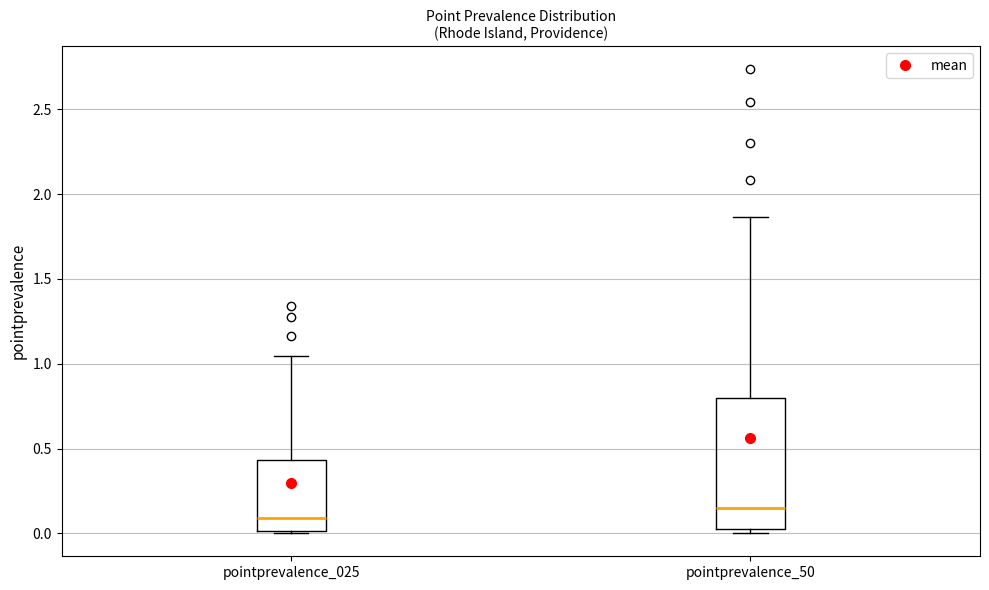

Which box has the highest median line?

pointprevalence_50